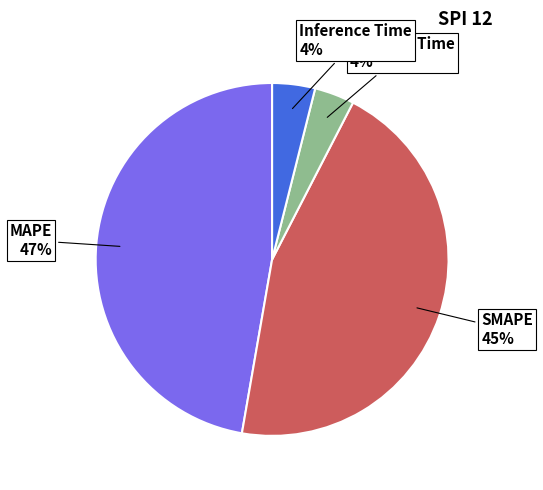

Does any single category account for the majority?

No